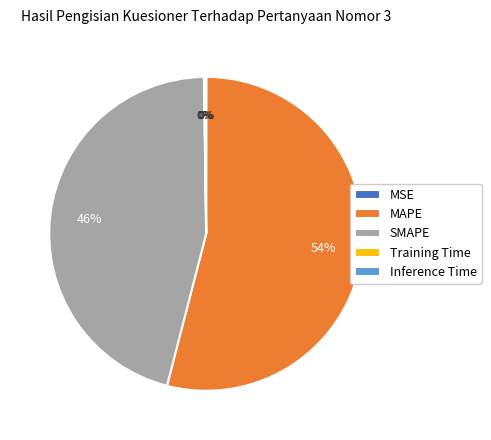

Which slice is the largest?

MAPE